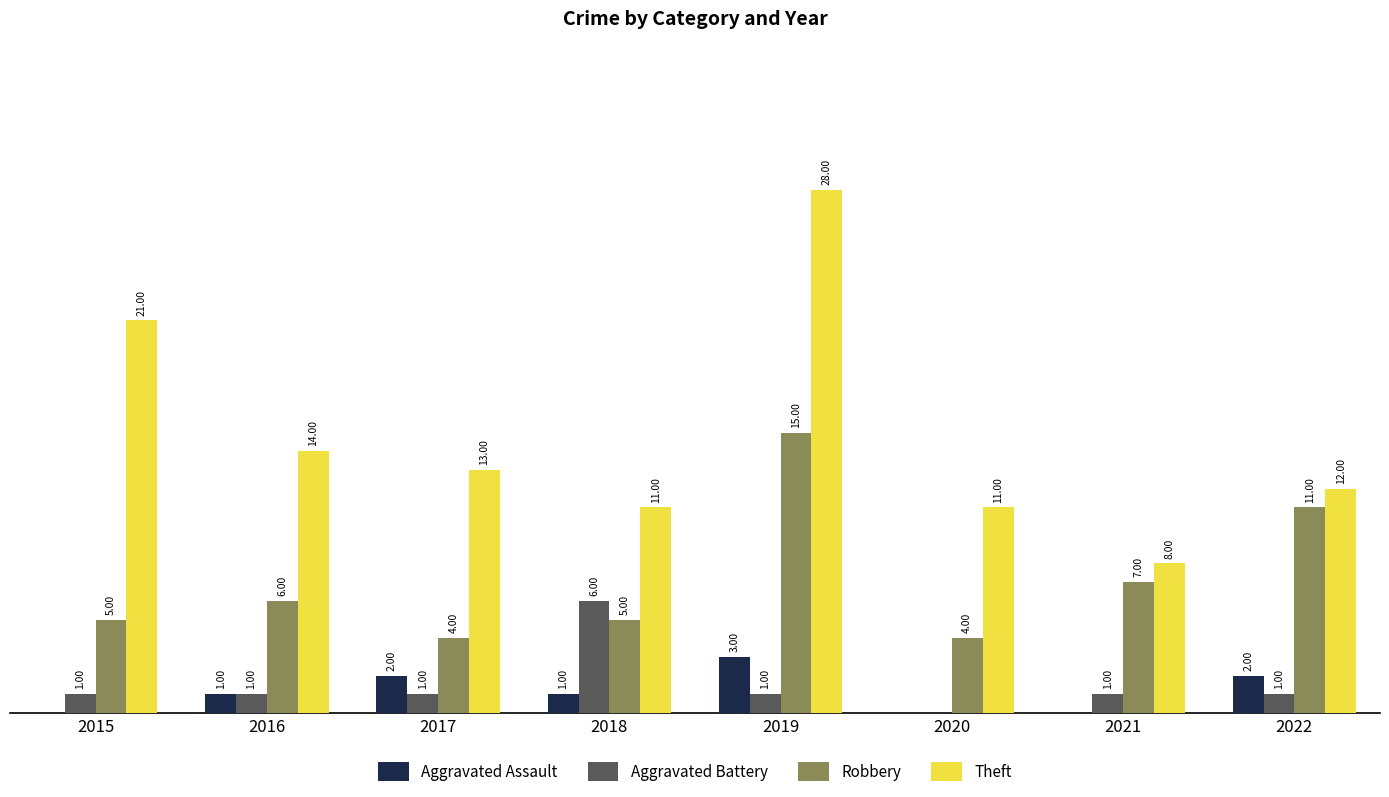

Between 2015 and 2021, which series saw the biggest shift?

Theft